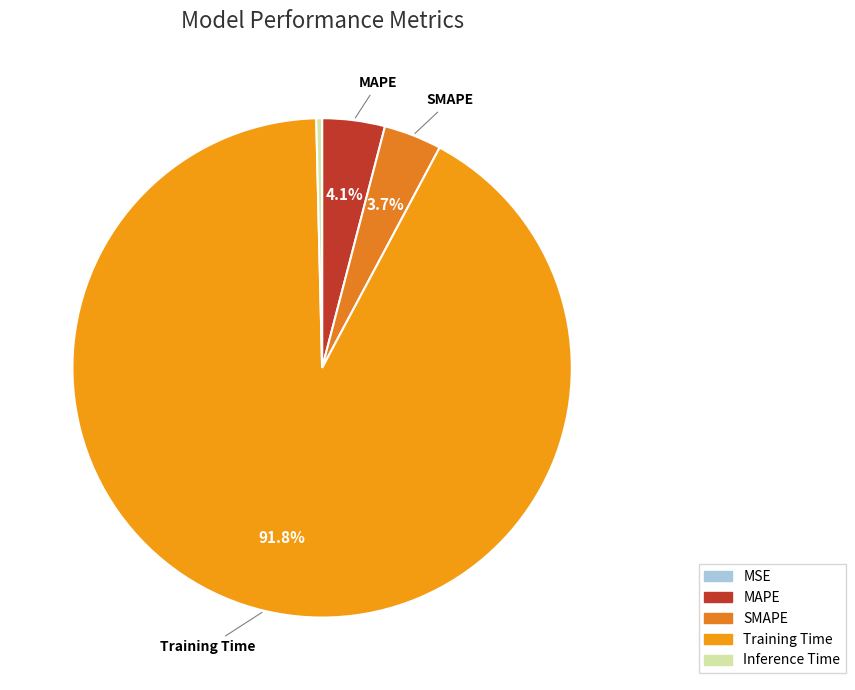

To the nearest percent, what is the average slice percentage?

20%